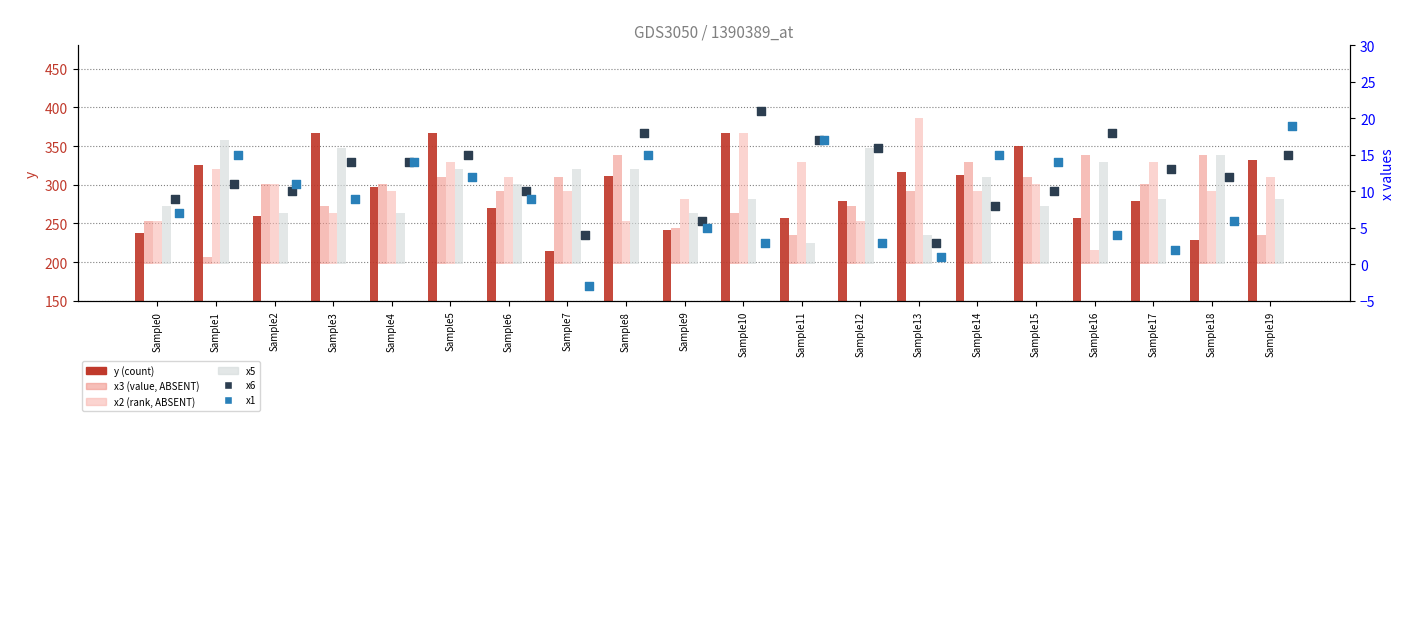

Which series contains the highest Y value?

y